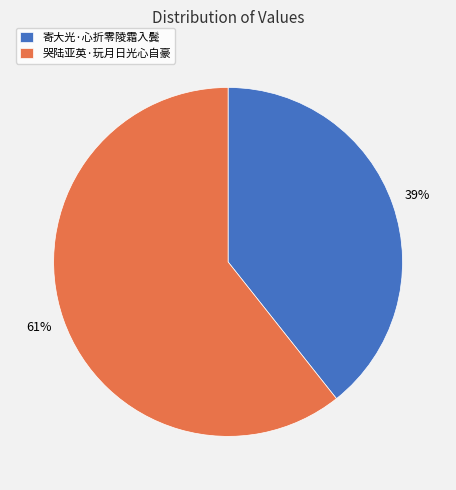

How many slices are in this pie chart?

2